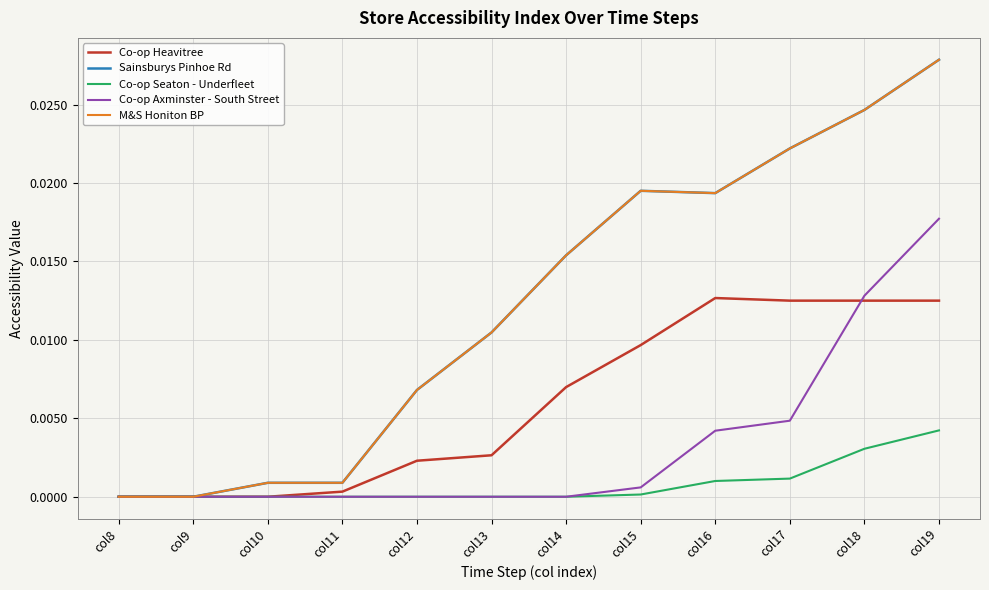

Does the chart display data point markers on the line(s)?

No